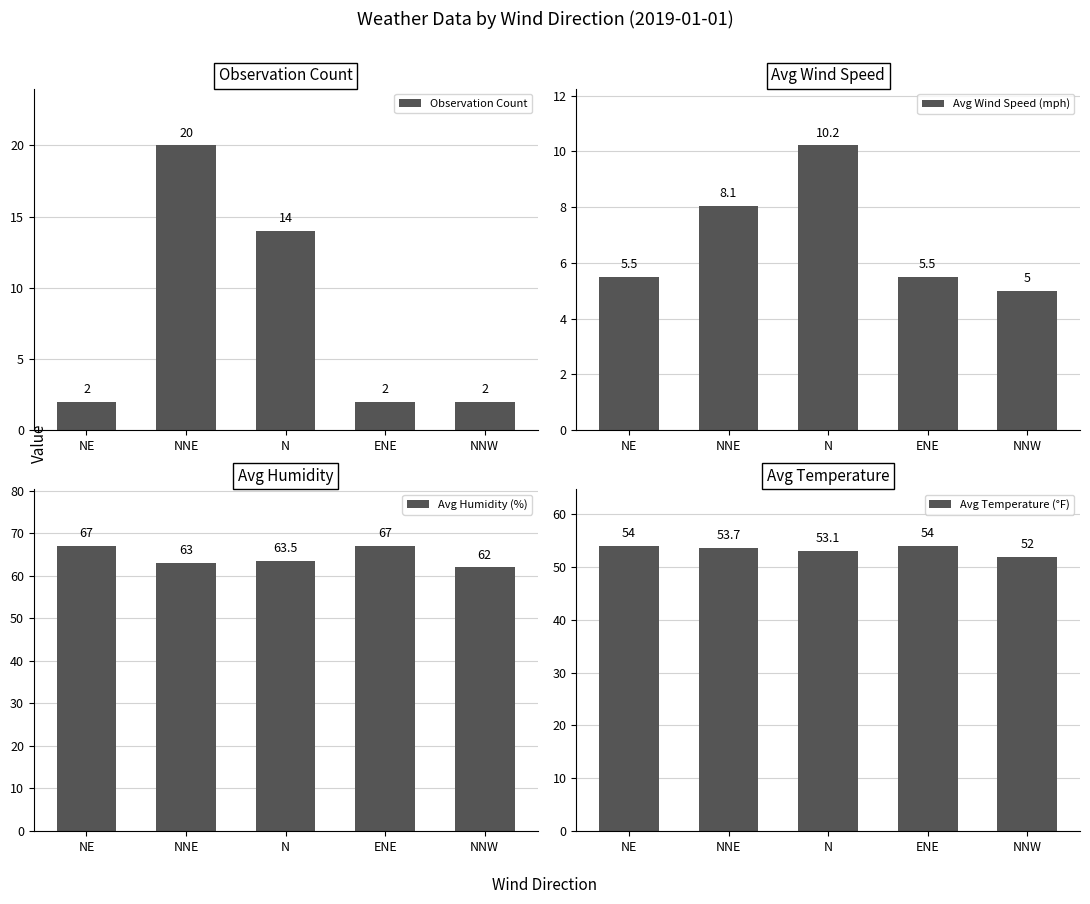

What is the difference between the highest and lowest values at NNW?

60.0